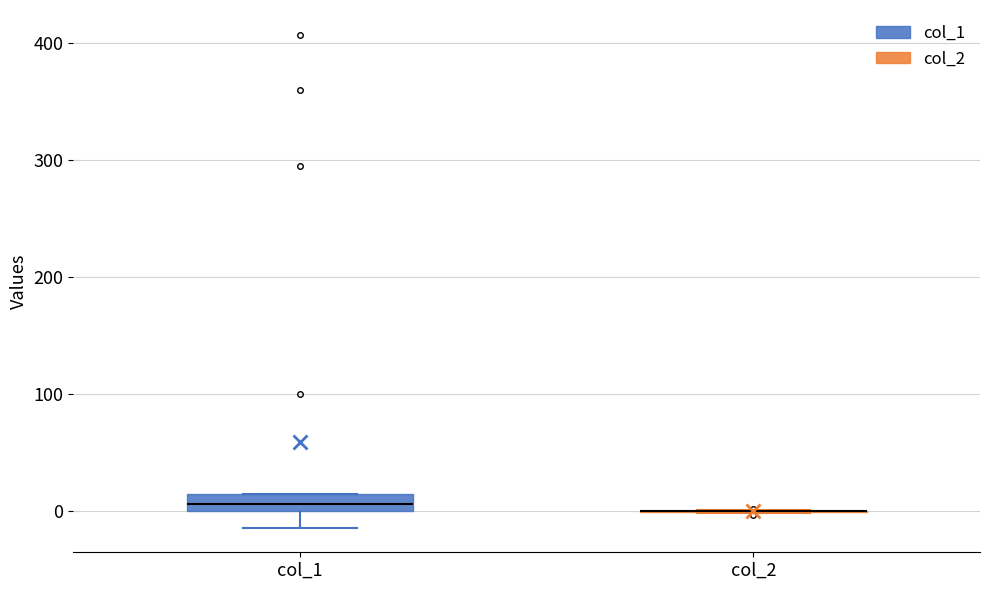

Which box is the tallest, from its lower edge to its upper edge?

col_1